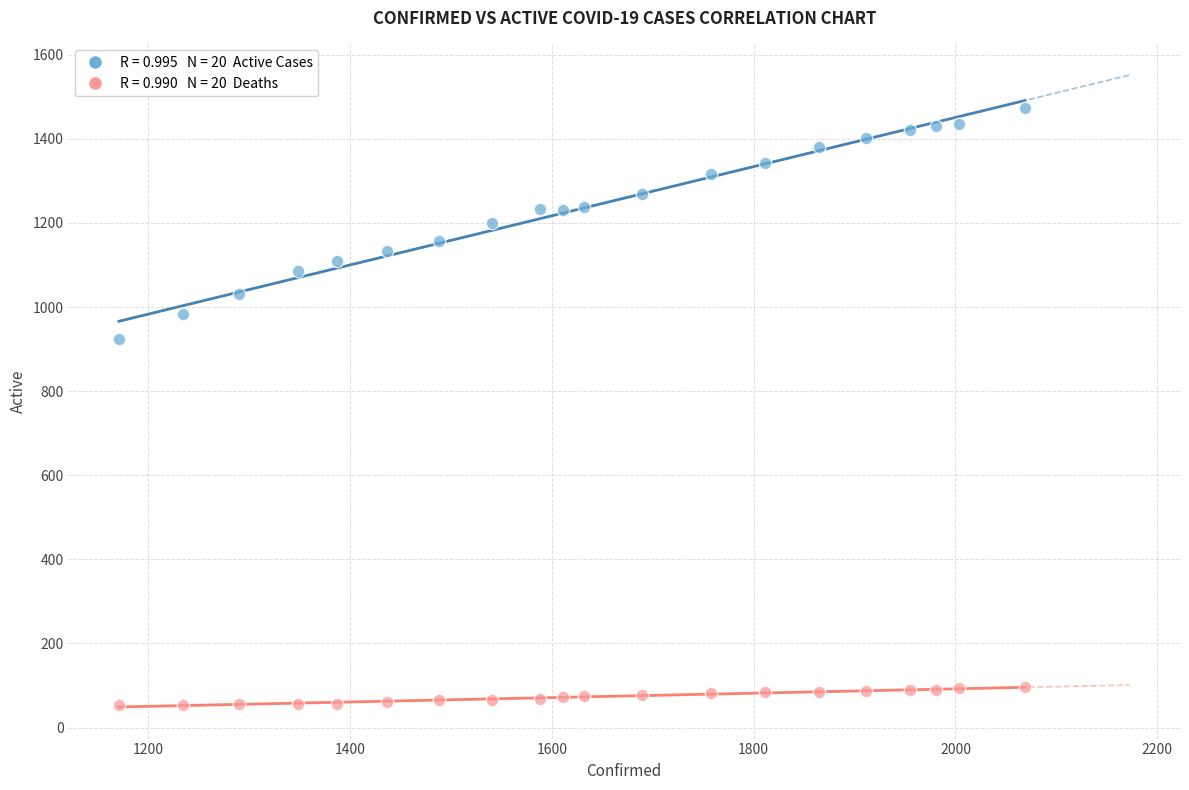

Across all series, what Y value is closest to 764?

924